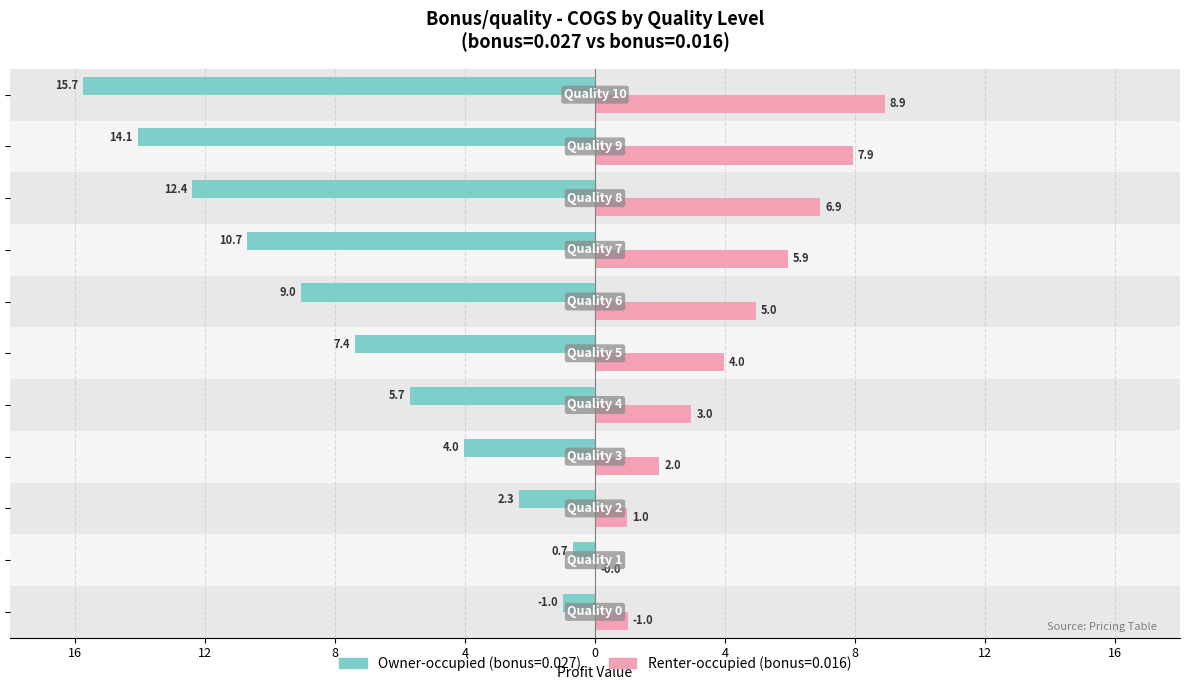

What is the label of the 6th bar from the right?

4